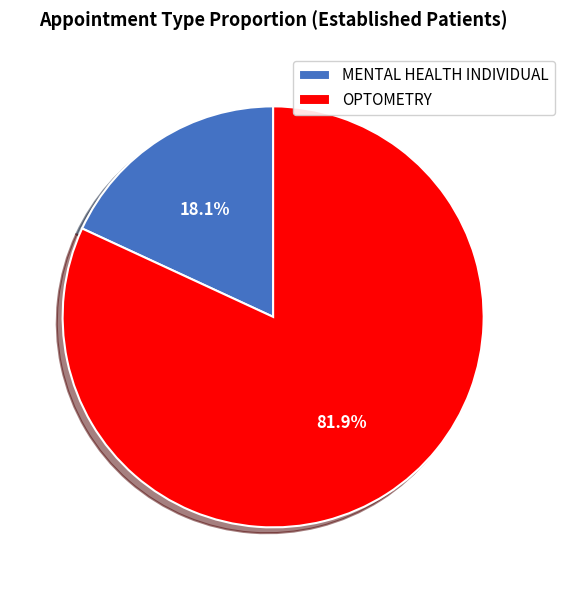

To the nearest percent, what is the difference between the largest and smallest slice percentages?

64%